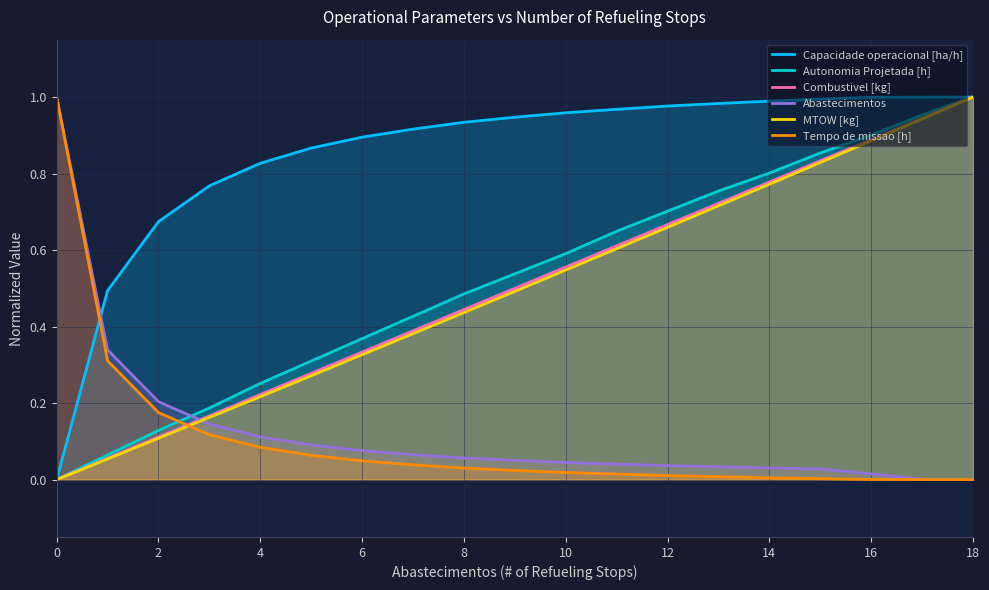

How many data points in Combustivel [kg] are above 0?

18